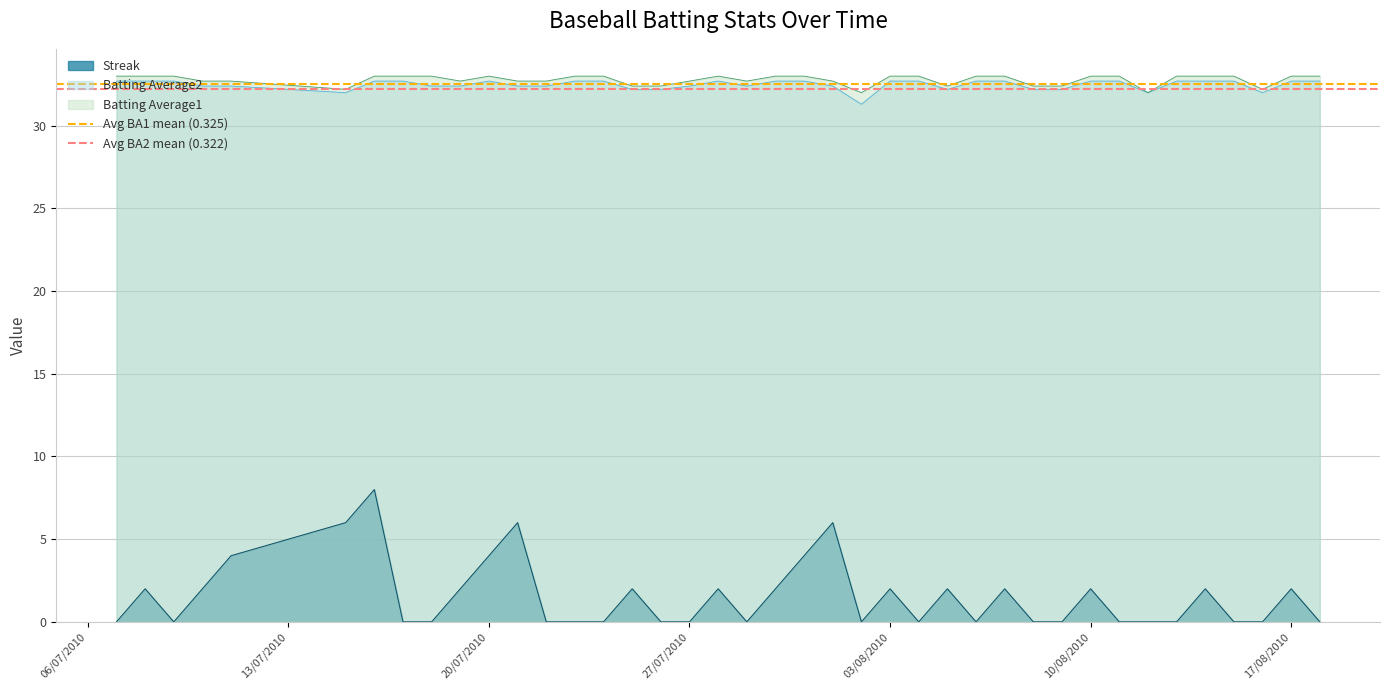

True or false: Streak and Batting Average2 cross at least once.

False